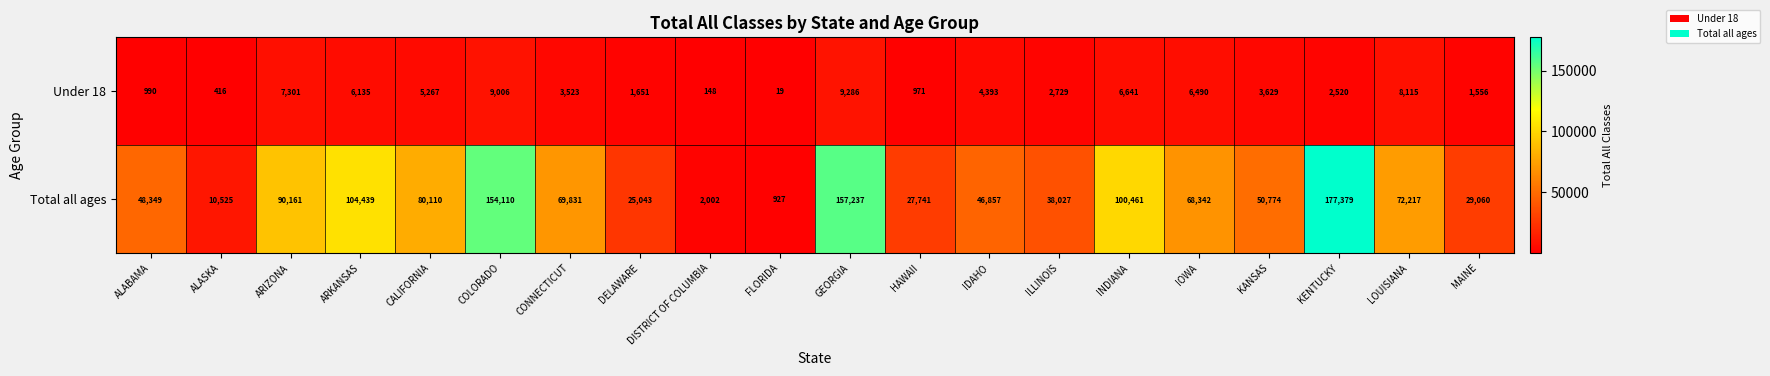

What is the minimum value for Under 18?

19